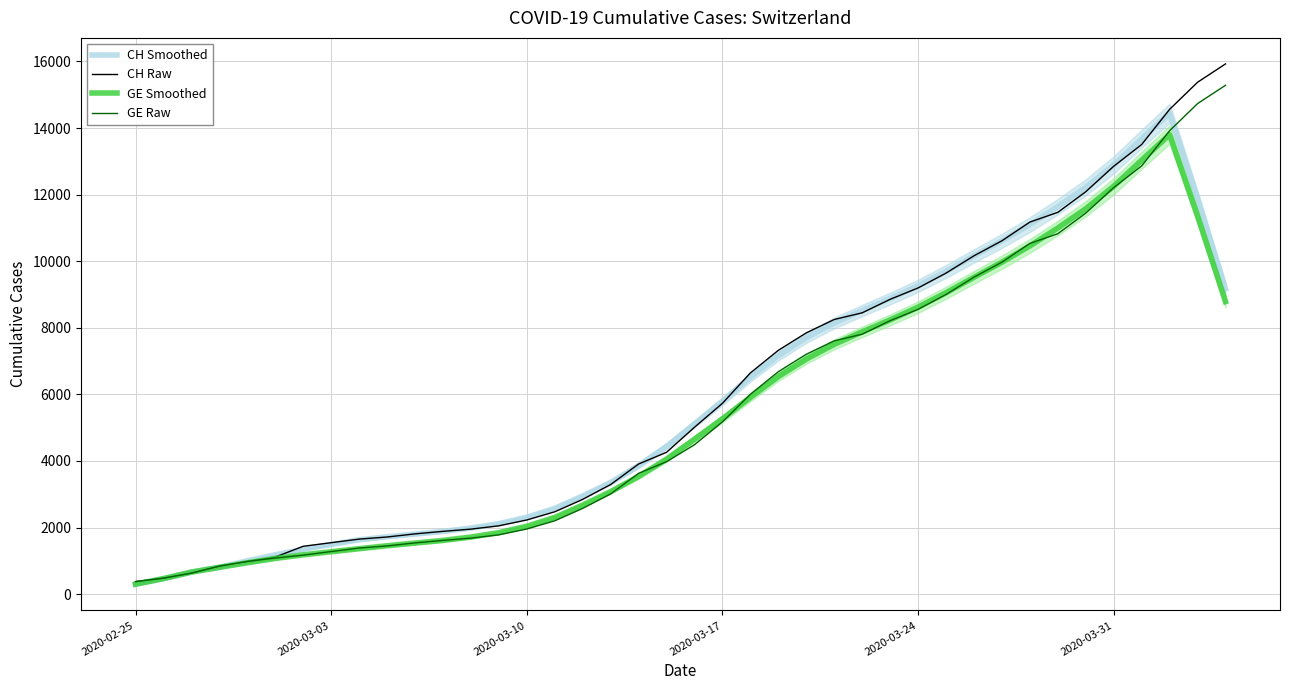

Reading left to right, list all the values displayed in this chart.

CH Smoothed: 296.8	464.8	661.0	808.6	1000.0	1182.8	1345.2	1492.0	1631.2	1721.0	1802.6	1882.4	1984.6	2117.2	2309.2	2577.0	2948.4	3355.0	3863.0	4440.2	5110.8	5793.8	6511.4	7158.8	7702.4	8144.6	8519.2	8878.2	9260.8	9693.6	10157.6	10611.8	11100.6	11638.6	12217.0	12894.2	13675.8	14443.8	11873.4	9172.4
CH Raw: 375.0	479.0	630.0	840.0	981.0	1113.0	1436.0	1544.0	1652.0	1715.0	1809.0	1885.0	1952.0	2051.0	2226.0	2472.0	2845.0	3291.0	3908.0	4259.0	5012.0	5731.0	6644.0	7323.0	7847.0	8249.0	8449.0	8855.0	9196.0	9642.0	10162.0	10613.0	11175.0	11467.0	12086.0	12852.0	13505.0	14561.0	15375.0	15926.0
GE Smoothed: 296.8	464.8	661.0	802.6	941.0	1070.6	1179.4	1272.6	1363.6	1452.2	1532.8	1612.0	1713.6	1846.2	2038.2	2304.0	2673.4	3078.0	3534.8	4054.8	4653.2	5264.0	5909.4	6533.8	7060.4	7502.6	7877.2	8236.2	8618.8	9051.6	9515.6	9969.8	10458.6	10996.6	11575.0	12252.2	13033.8	13801.8	11359.8	8787.2
GE Raw: 375.0	479.0	630.0	840.0	981.0	1083.0	1171.0	1278.0	1384.0	1447.0	1538.0	1614.0	1681.0	1780.0	1955.0	2201.0	2574.0	3010.0	3627.0	3978.0	4485.0	5174.0	6002.0	6681.0	7205.0	7607.0	7807.0	8213.0	8554.0	9000.0	9520.0	9971.0	10533.0	10825.0	11444.0	12210.0	12863.0	13919.0	14733.0	15284.0